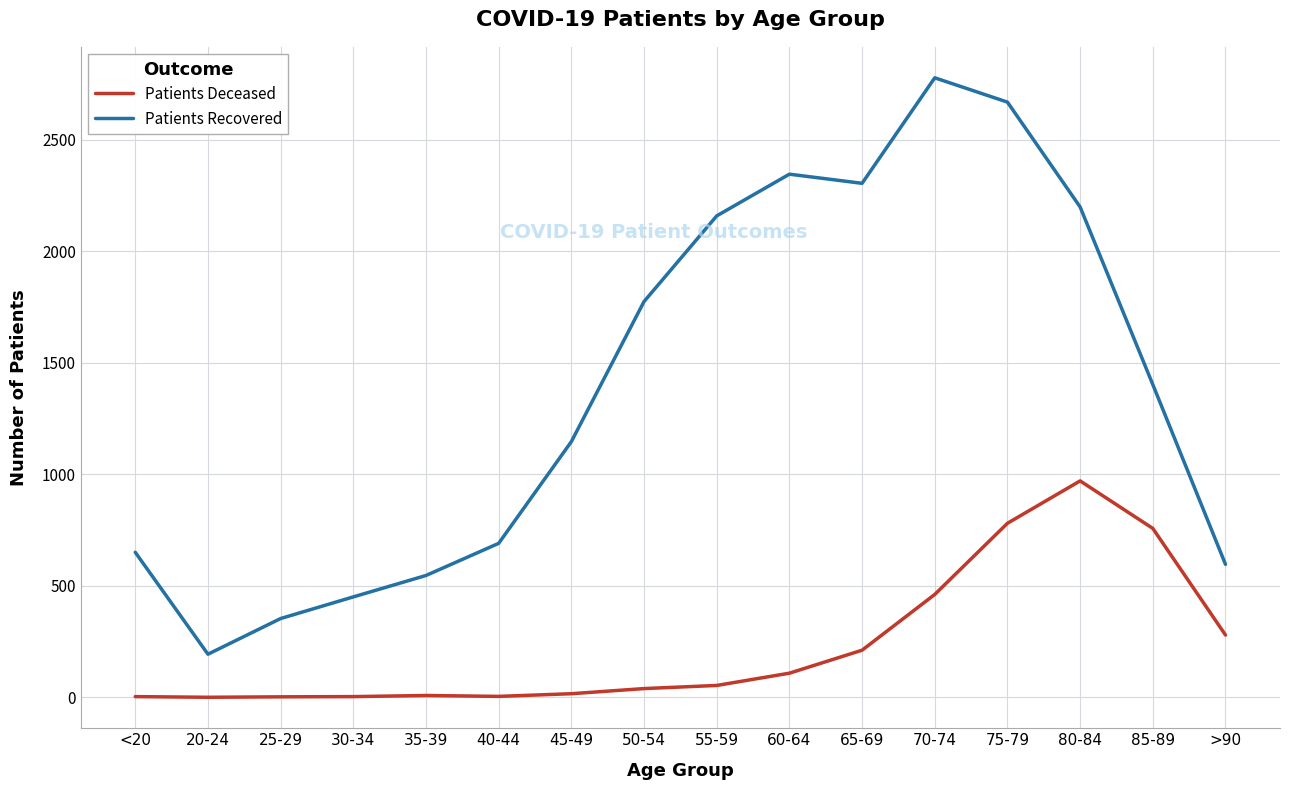

What is the sum of all Patients Recovered values?

22250